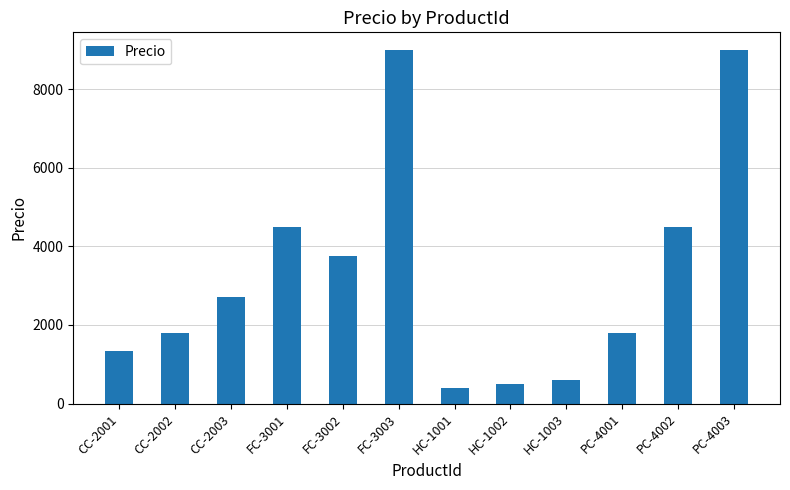

Reading left to right, extract all data points from this chart.

1350	1800	2700	4500	3750	9000	400	500	600	1800	4500	9000